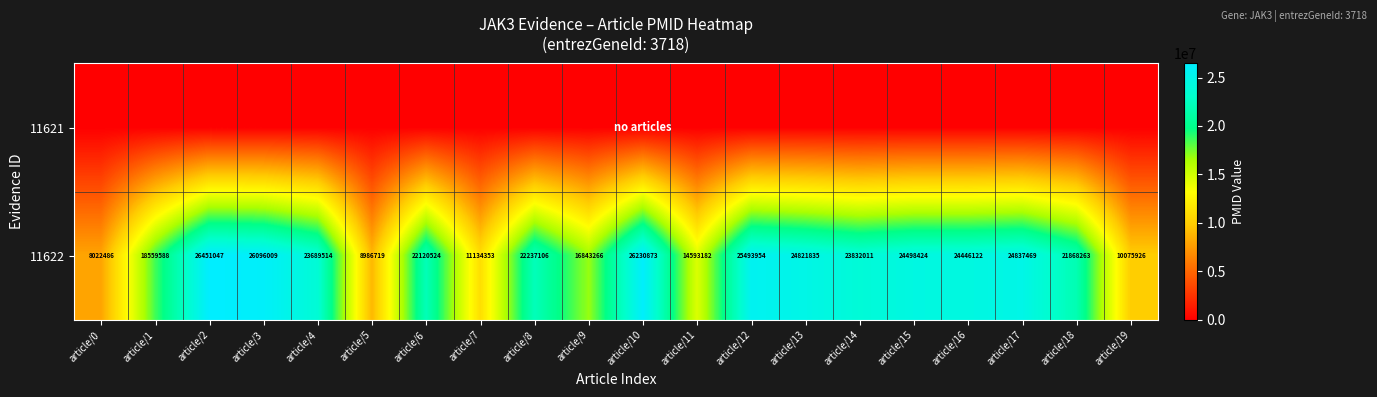

What is the total value across all series at article/16?

24446122